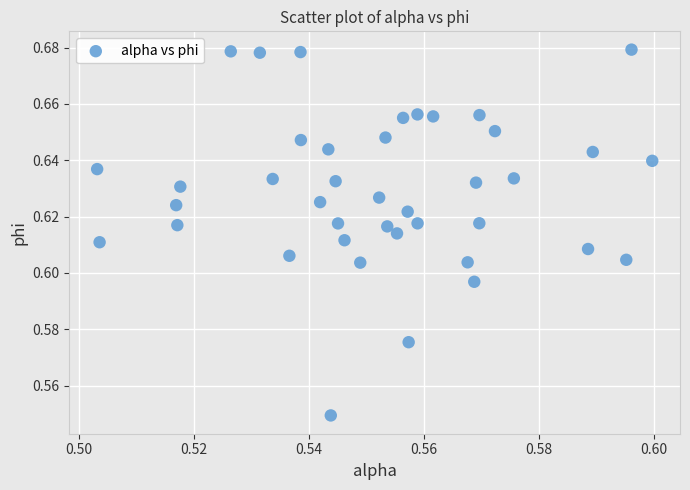

How many points are shown in the scatter plot?

40